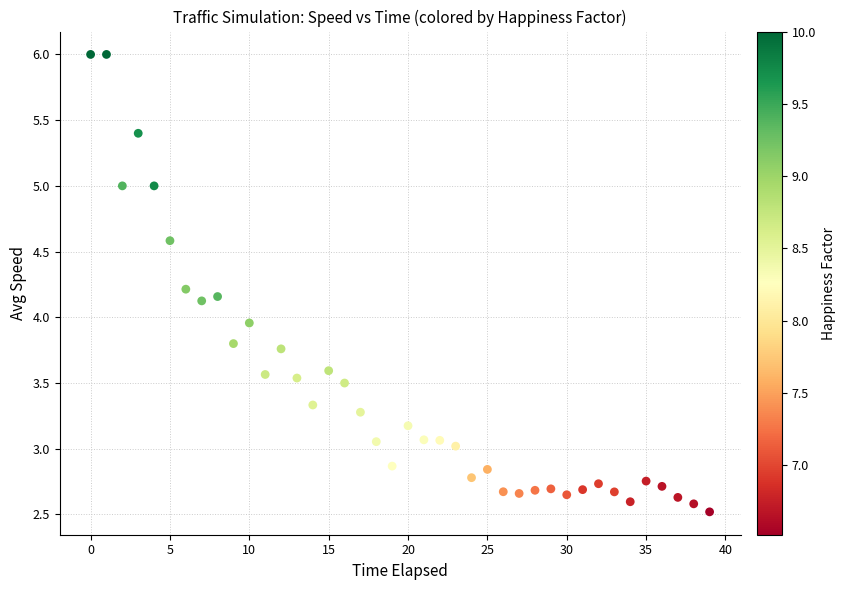

What is the range of Y values (max minus min)?

3.5